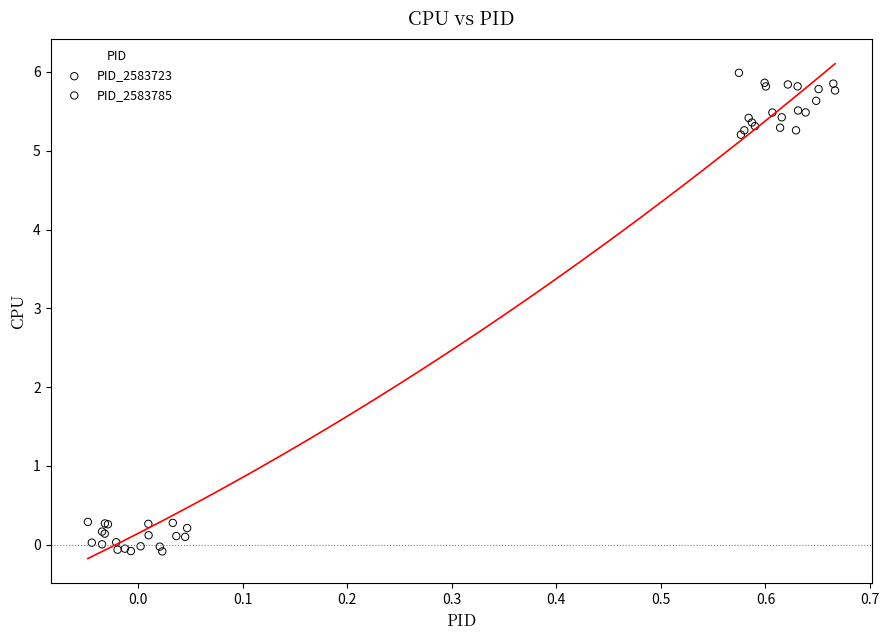

Which series reaches the minimum Y coordinate?

PID_2583723